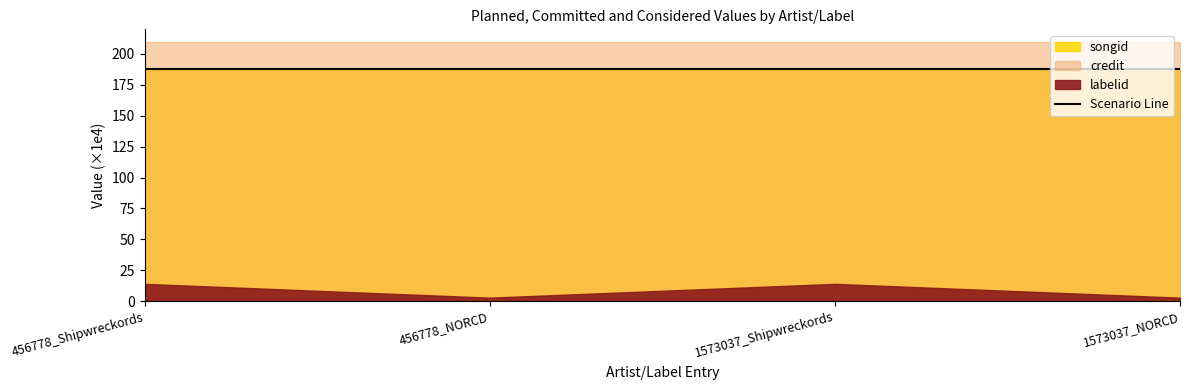

What is the label of the 4th point from the right?

456778_Shipwreckords